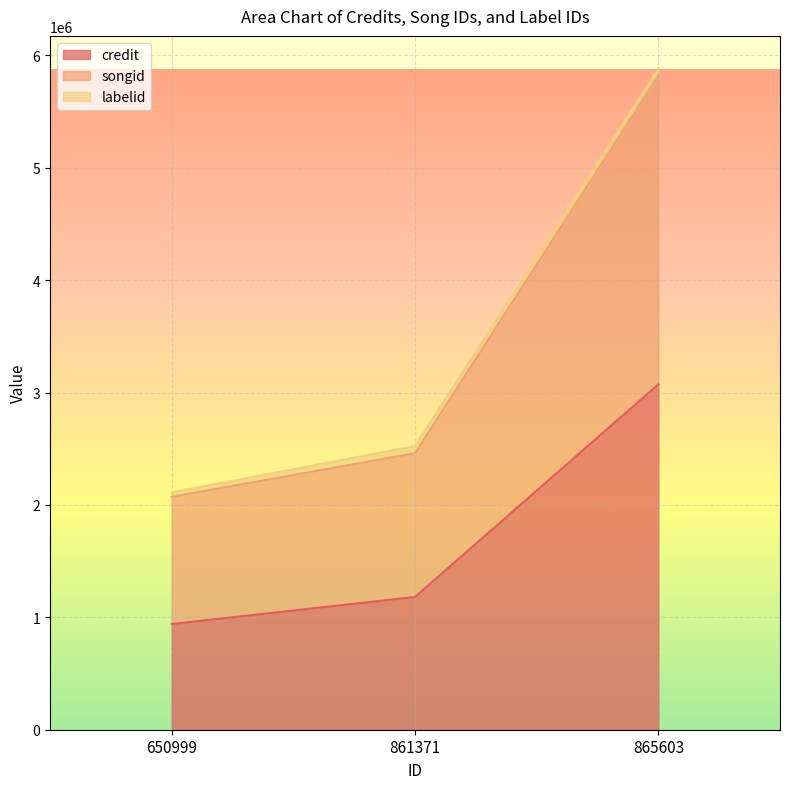

What is the difference between the highest and lowest values at 650999?

1132372